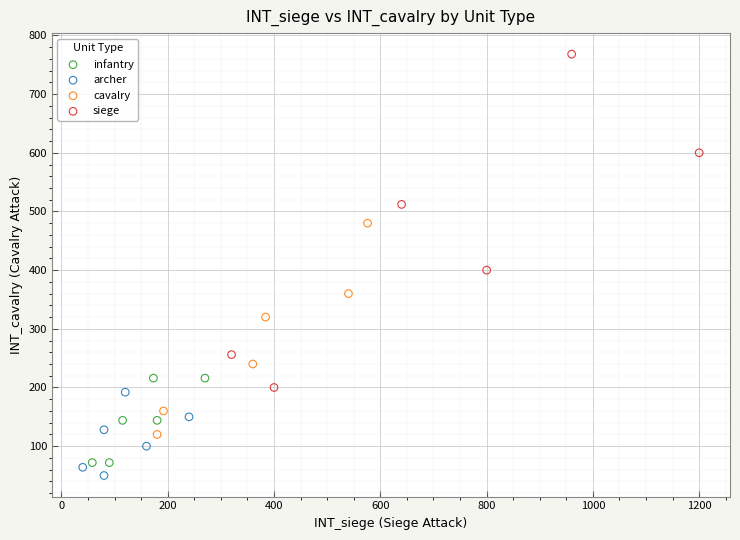

What are all the series names shown in the legend?

infantry, archer, cavalry, siege